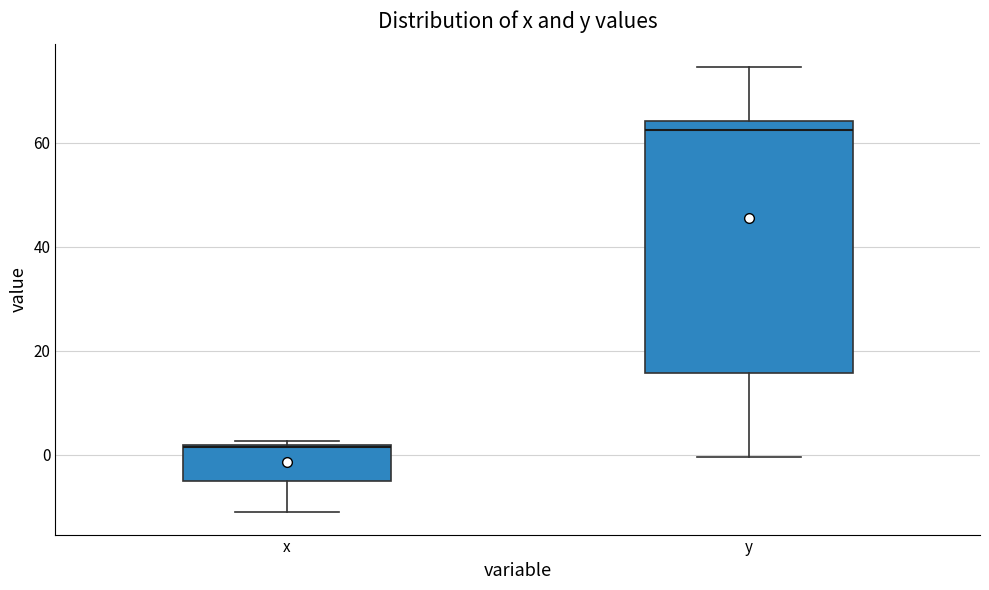

Comparing the boxes themselves (not the whiskers), which one is the tallest?

y